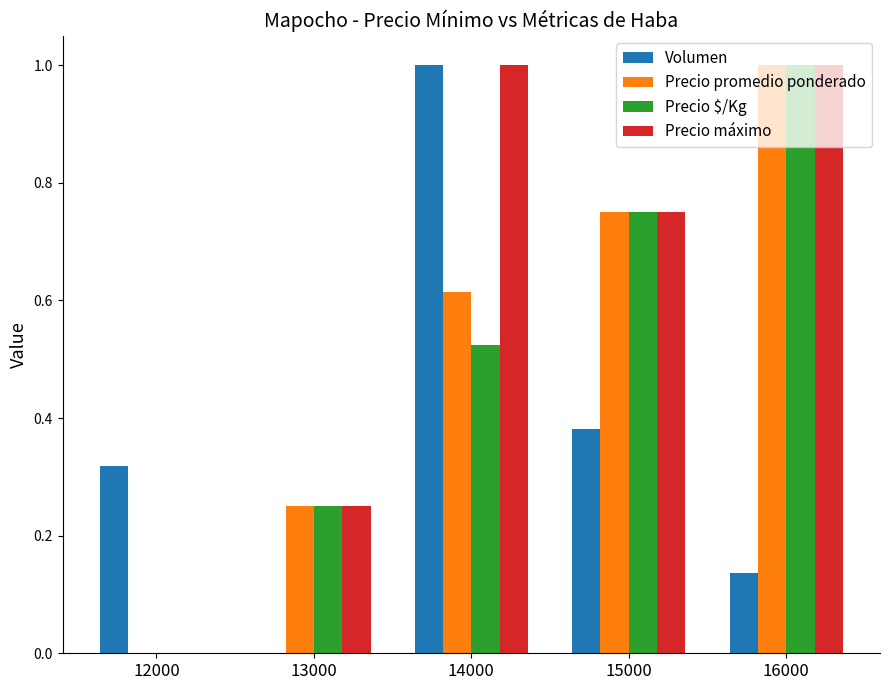

How many values in Precio máximo are above zero?

4